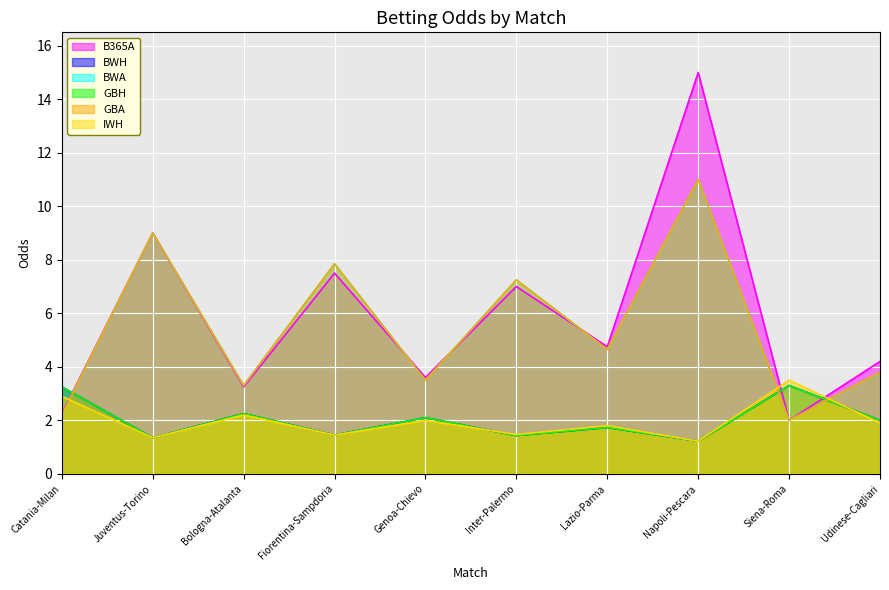

Where is the first local minimum for GBA?

Bologna-Atalanta